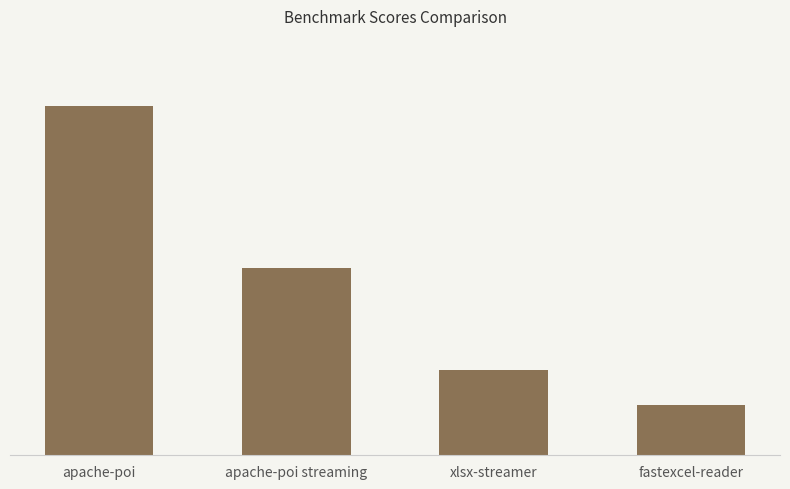

The value at xlsx-streamer is 1064.4. True or false?

True